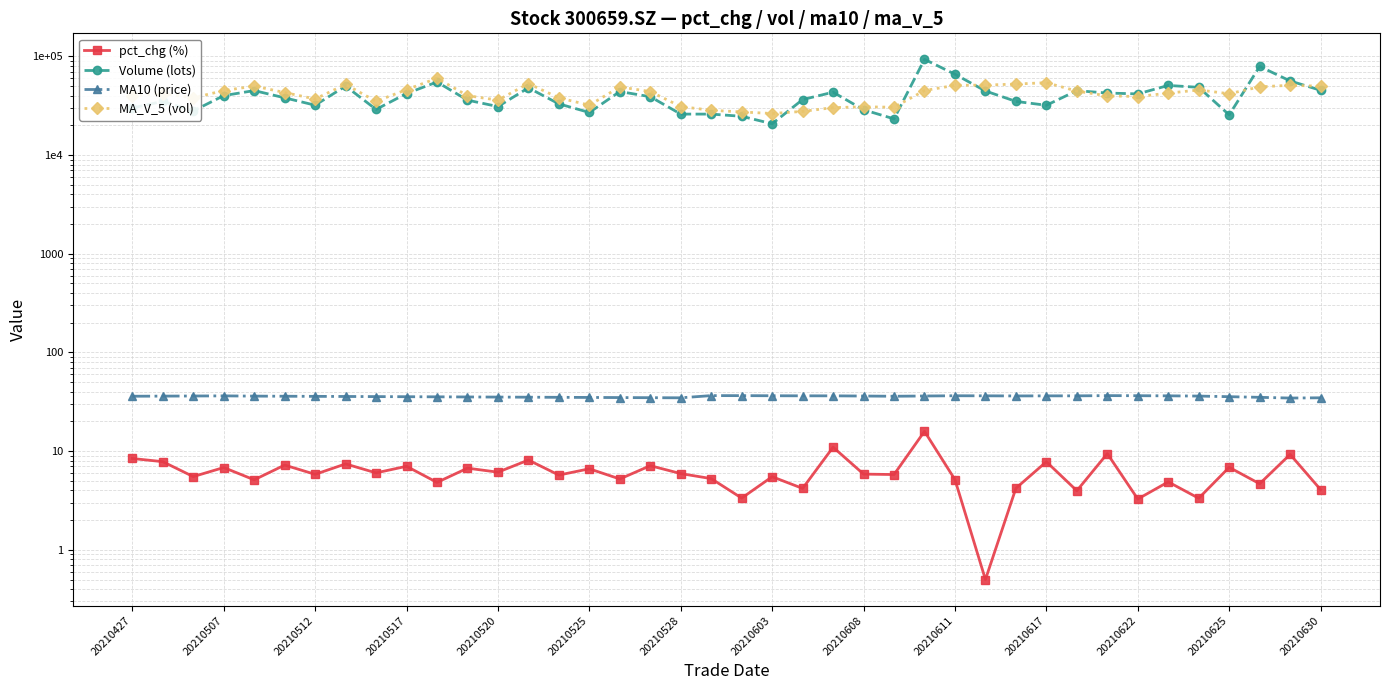

What is the approximate value of Volume (lots) at 29?

34952.1